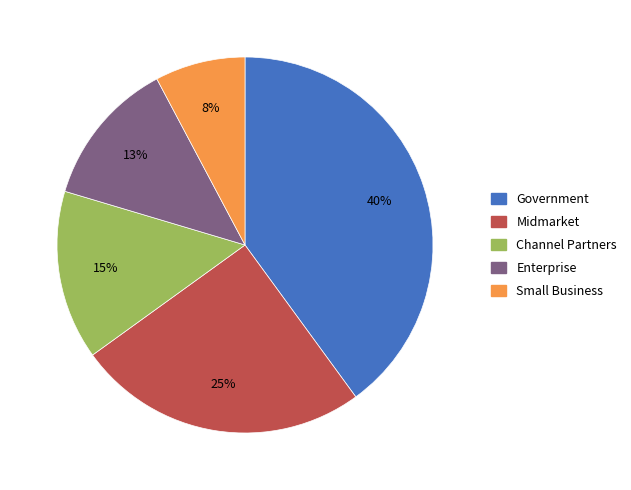

Is the sum of Small Business and Enterprise greater than half?

No